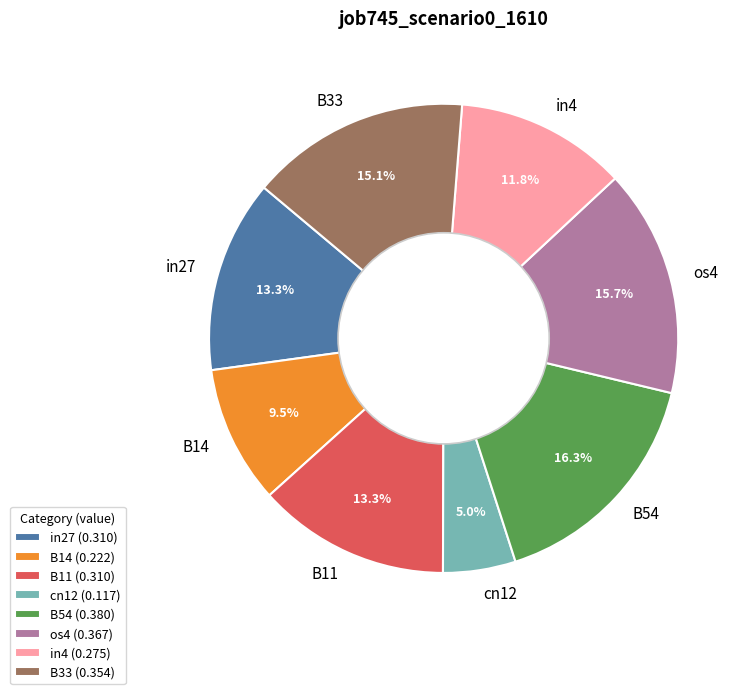

Which slice is the largest?

B54